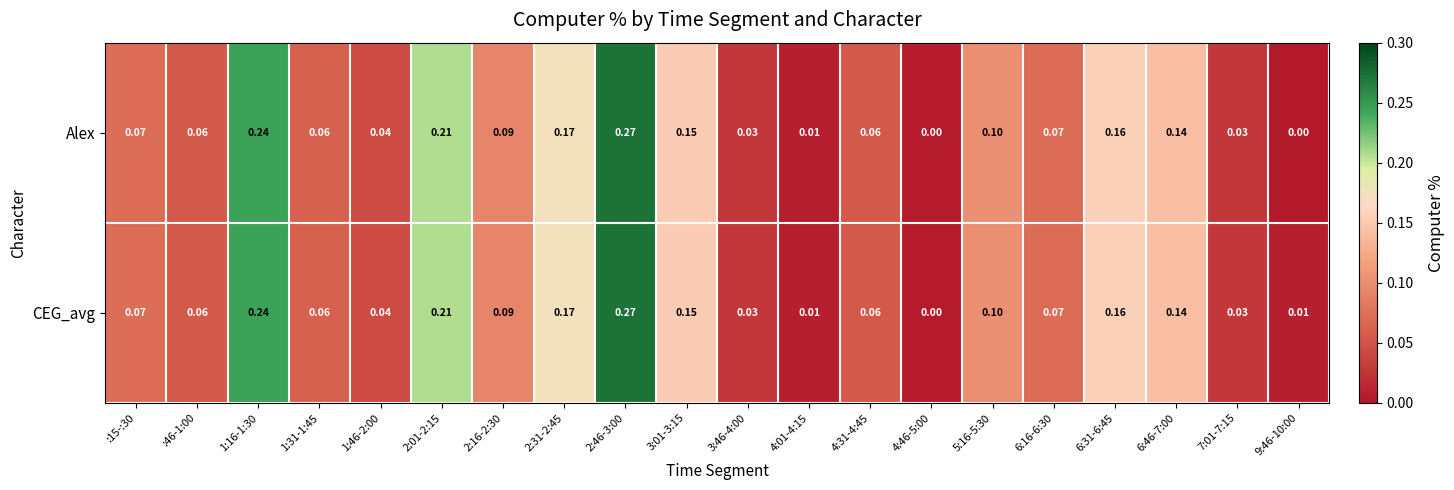

Which series has the largest total across all categories?

CEG_avg